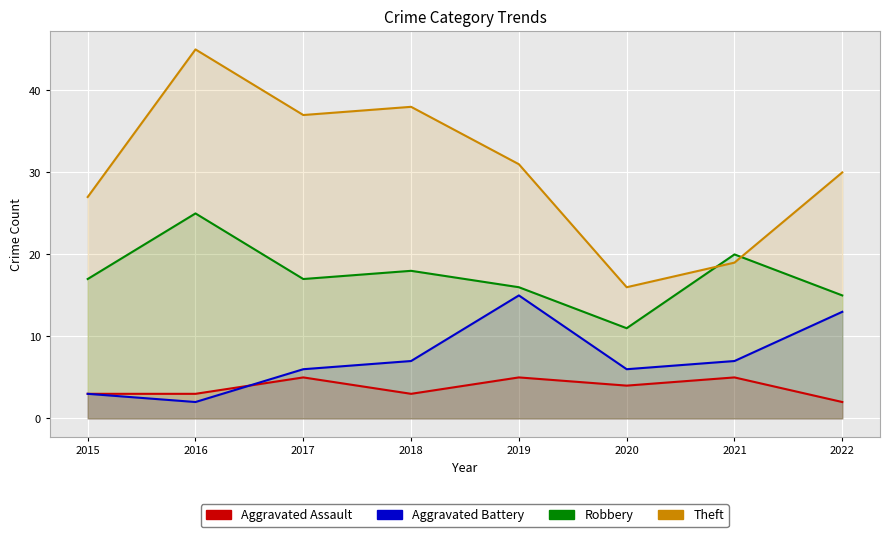

Is it true that Theft equals 53 at 2017?

False